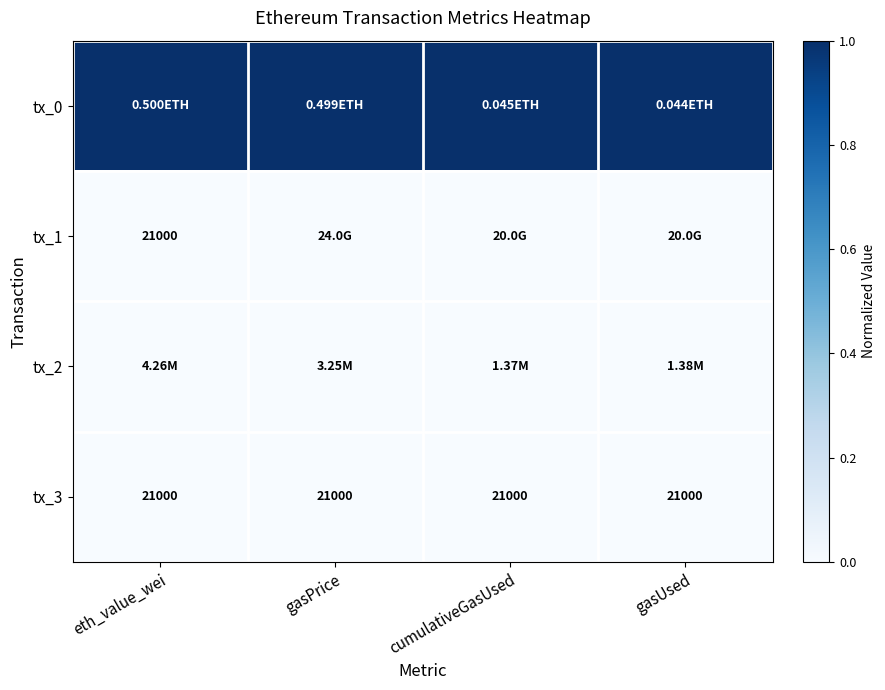

True or false: tx_0 has a value of 0.3 at gasPrice.

False